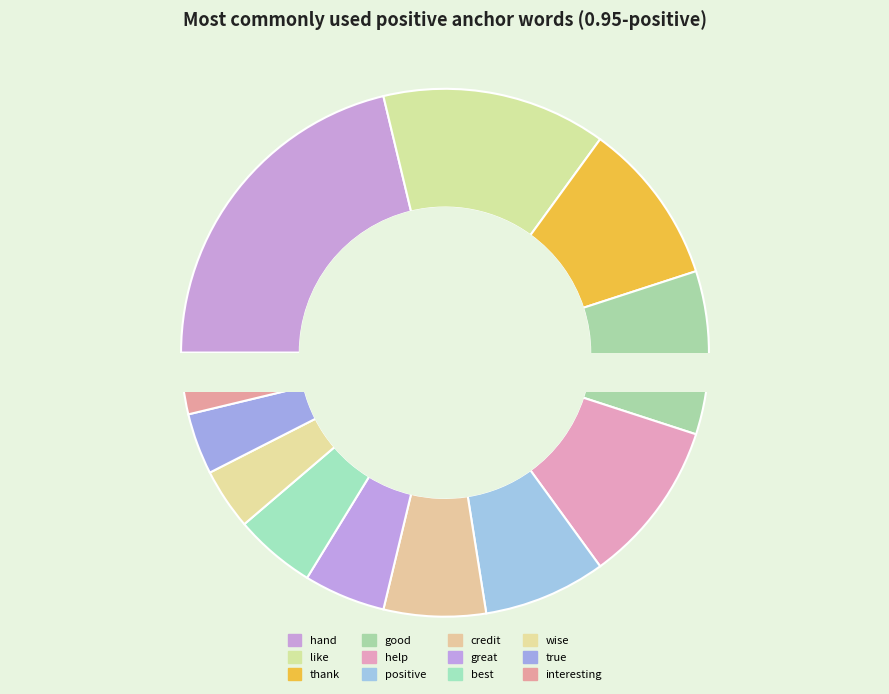

To the nearest percent, what percentage of the pie is help?

10%